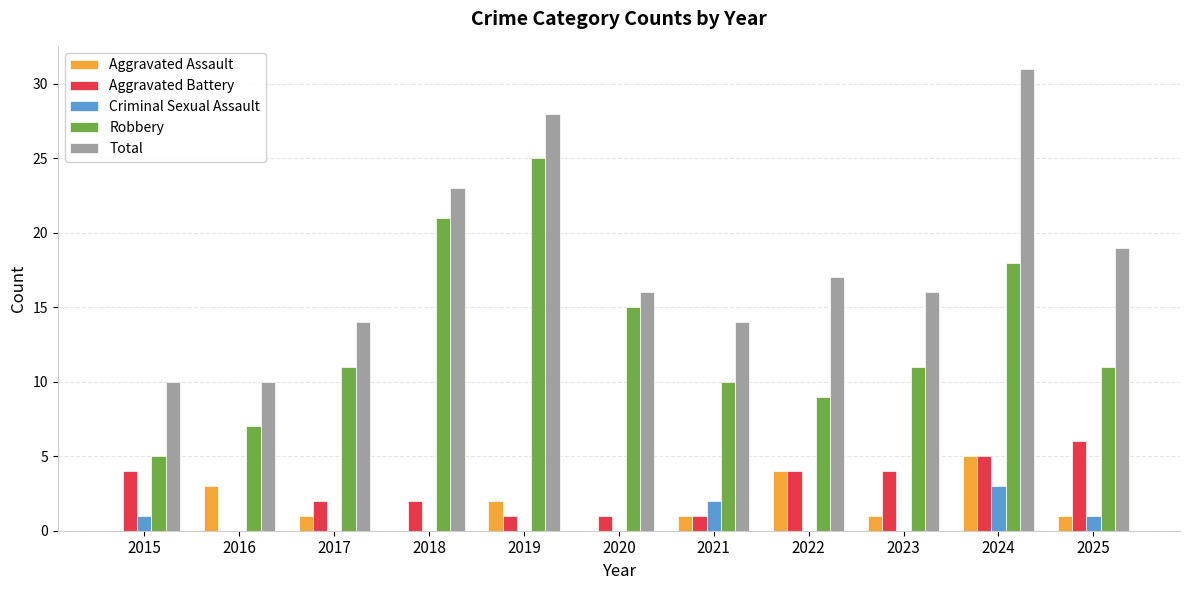

What is the total value across all series at 2024?

62